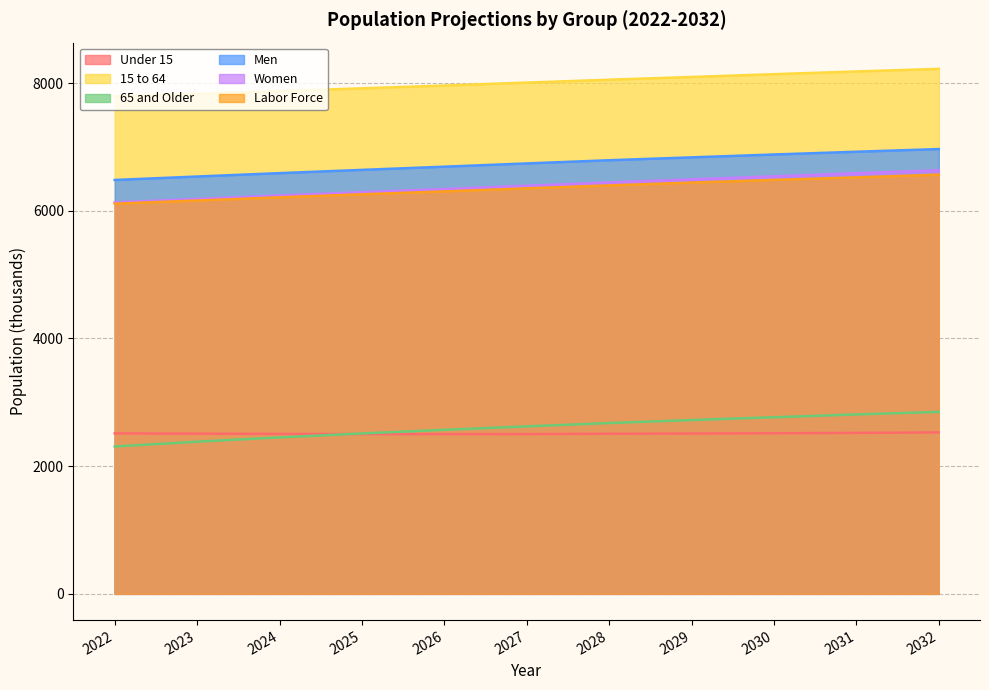

List the labels in order of Women value, largest first.

2032, 2031, 2030, 2029, 2028, 2027, 2026, 2025, 2024, 2023, 2022